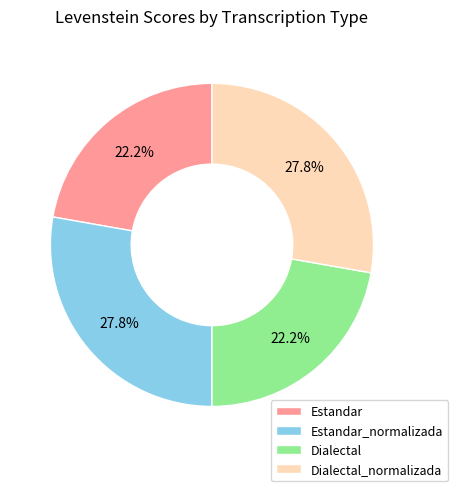

True or false: Estandar_normalizada accounts for 14% of the total.

False